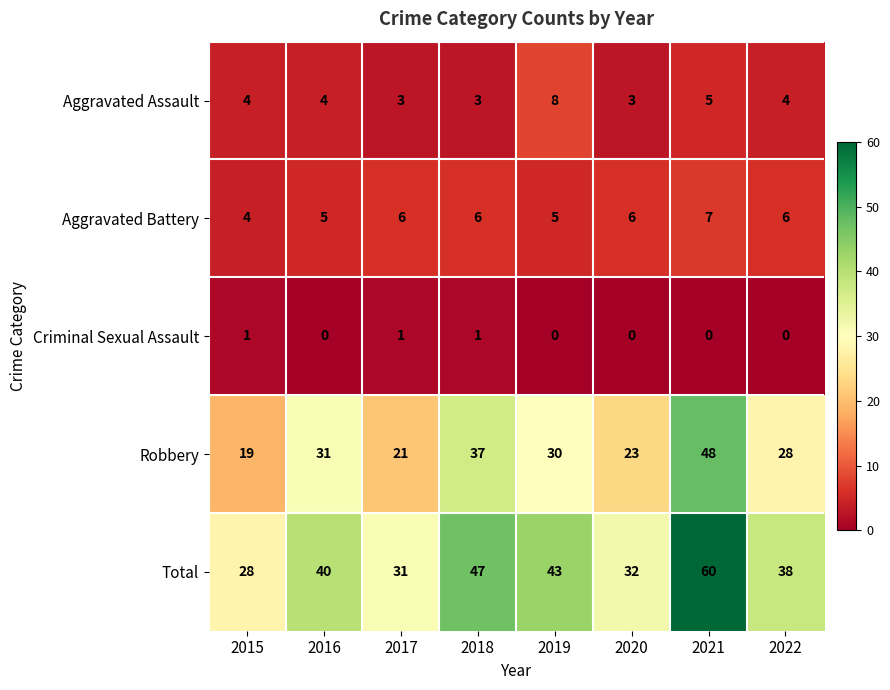

Read the Total value at 2018.

47